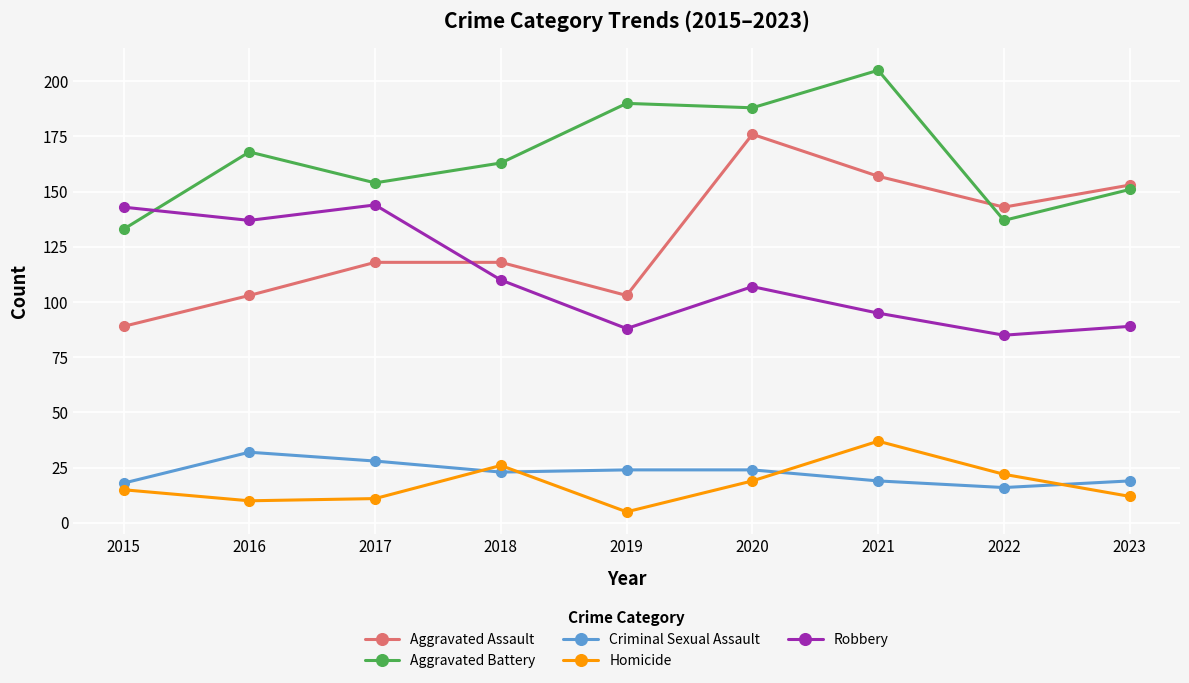

Rank the series by their maximum value, from lowest to highest.

Criminal Sexual Assault, Homicide, Robbery, Aggravated Assault, Aggravated Battery